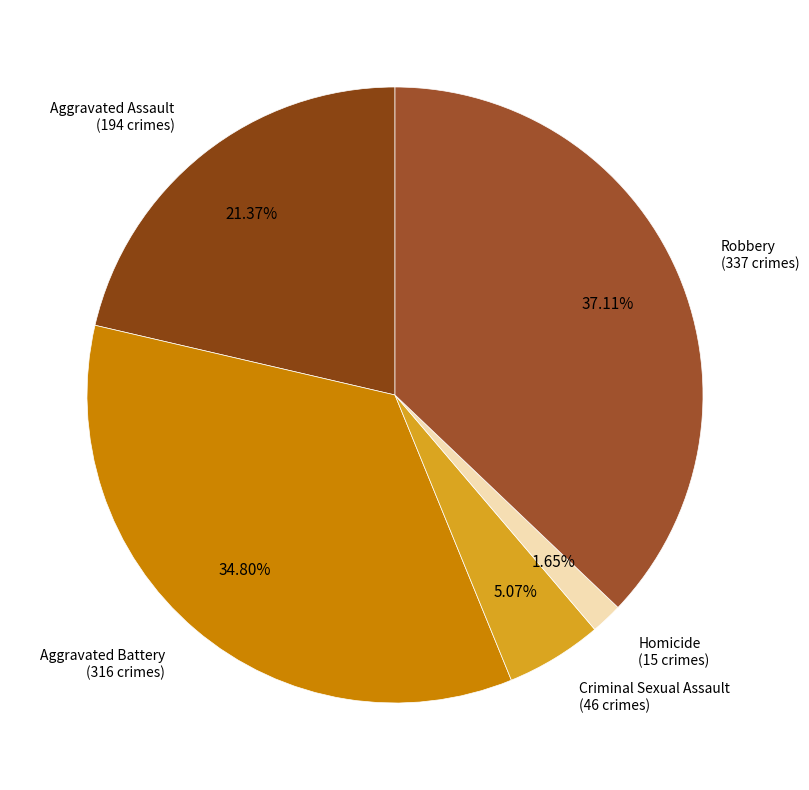

How many slices are in this pie chart?

5